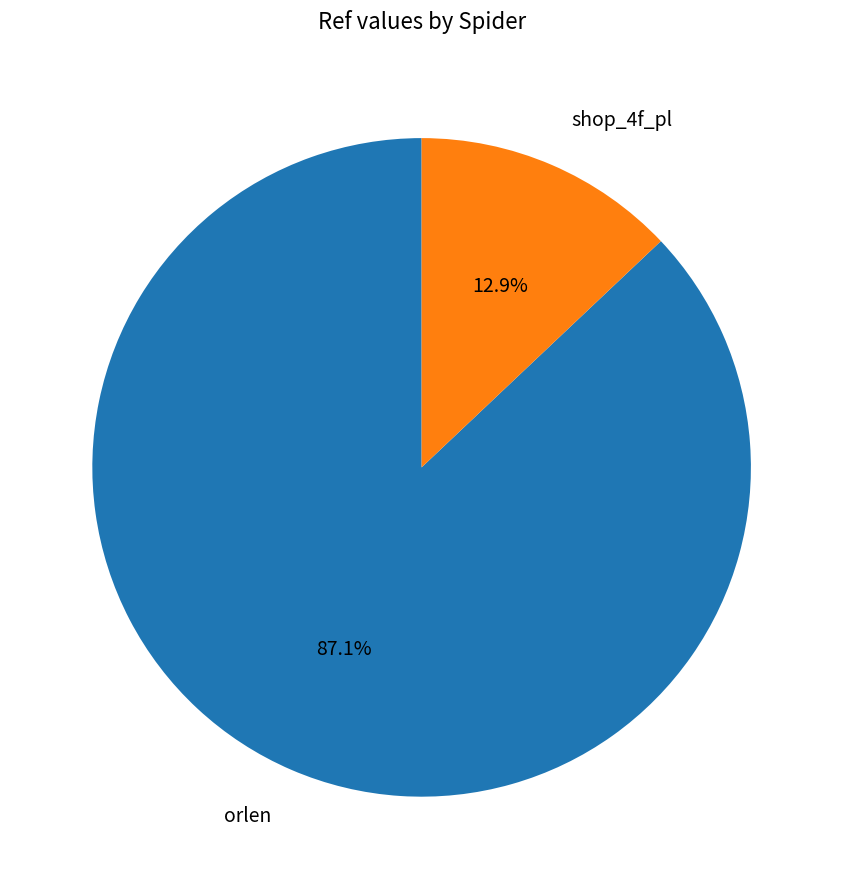

The orlen slice represents 73% of the pie. True or false?

False